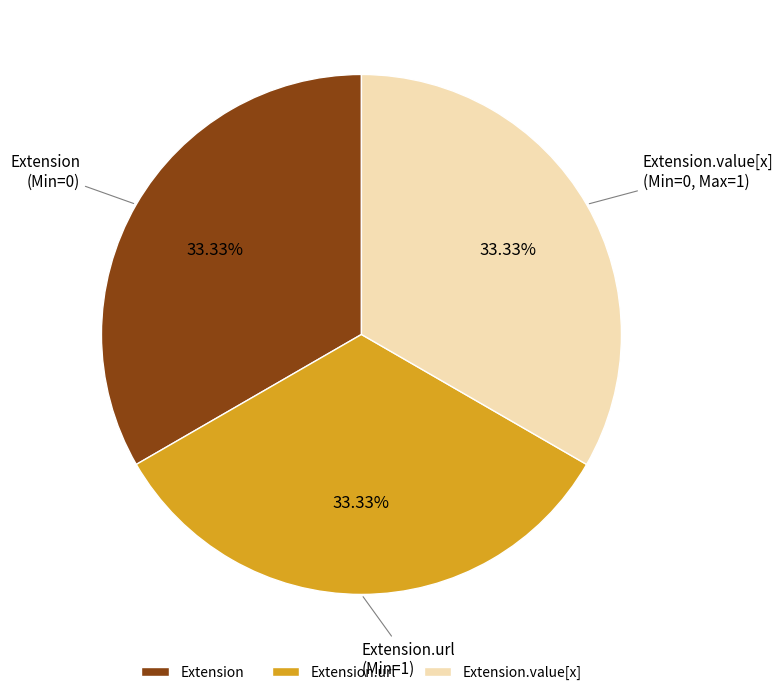

Combined, do Extension.value[x] and Extension.url account for over 50%?

Yes